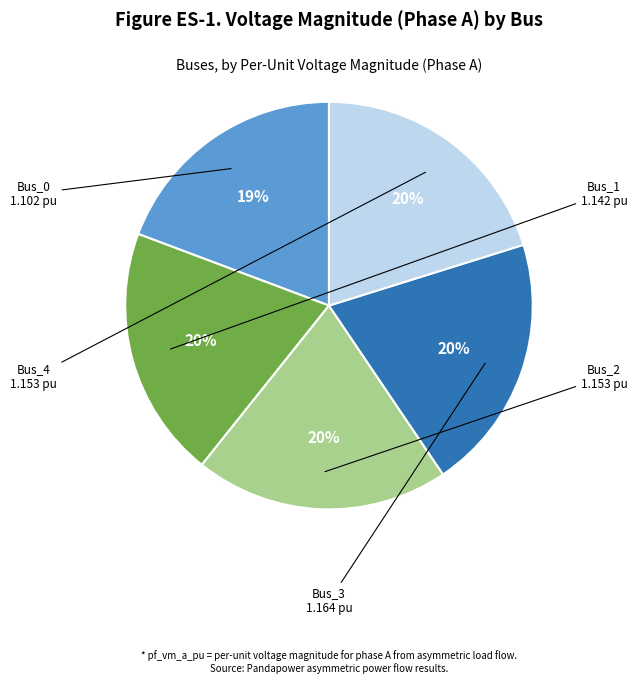

To the nearest percent, what is the average slice percentage?

20%